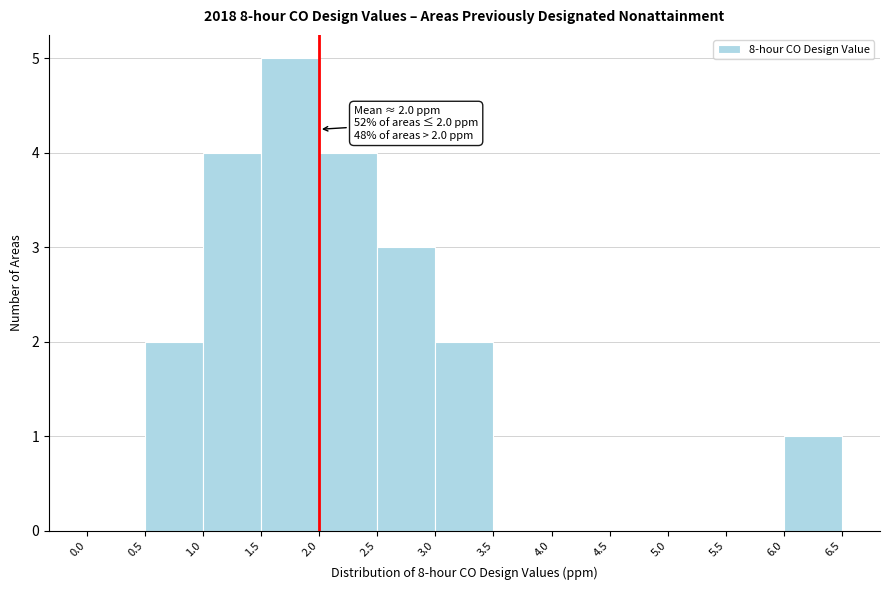

Which range on the x-axis has the tallest bar?

1.5 to 2.0